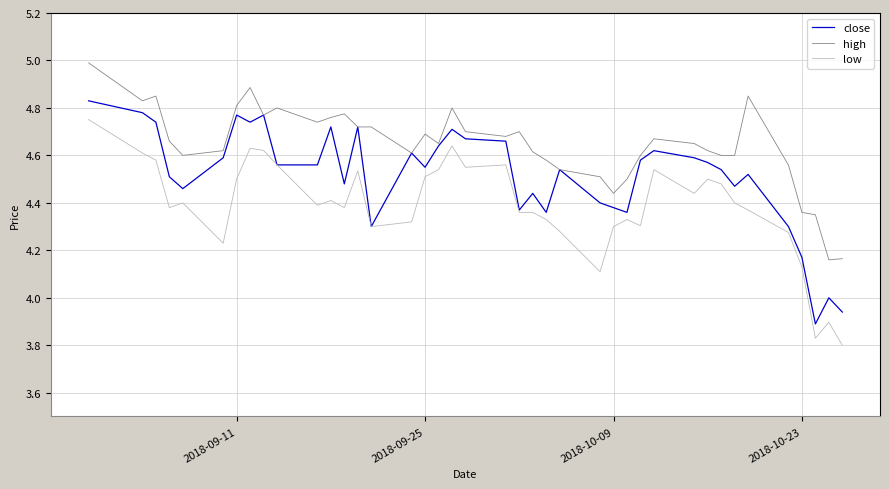

Which series has the largest total across all categories?

high